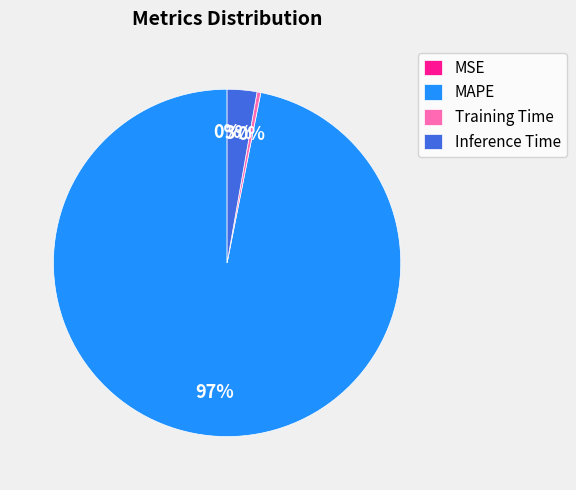

To the nearest percent, what percentage of the pie is Inference Time?

3%